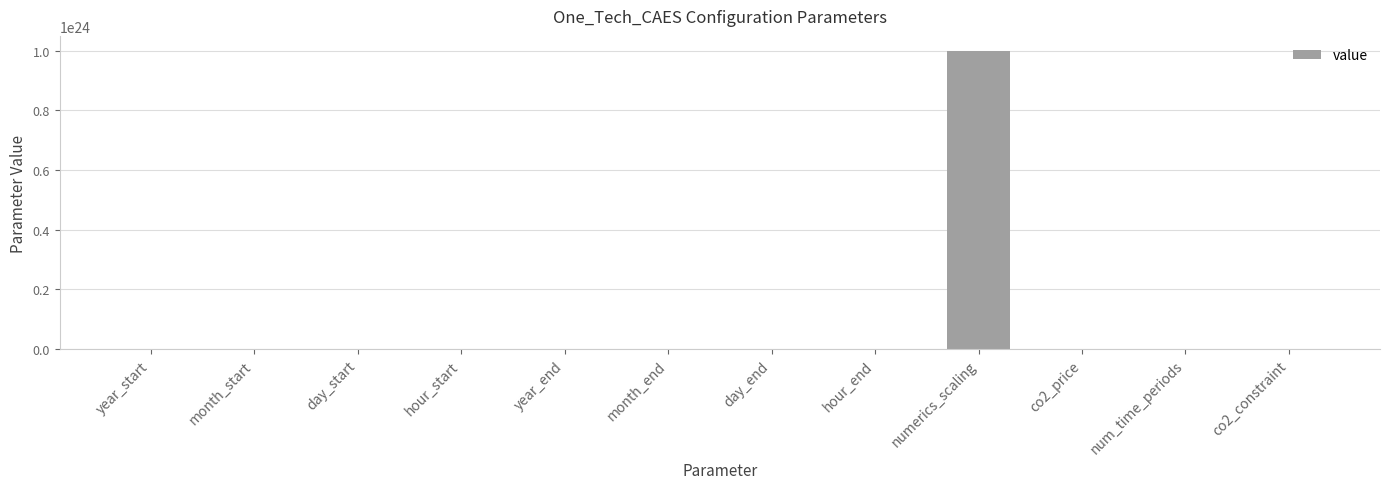

Which label corresponds to the largest value in the chart?

numerics_scaling